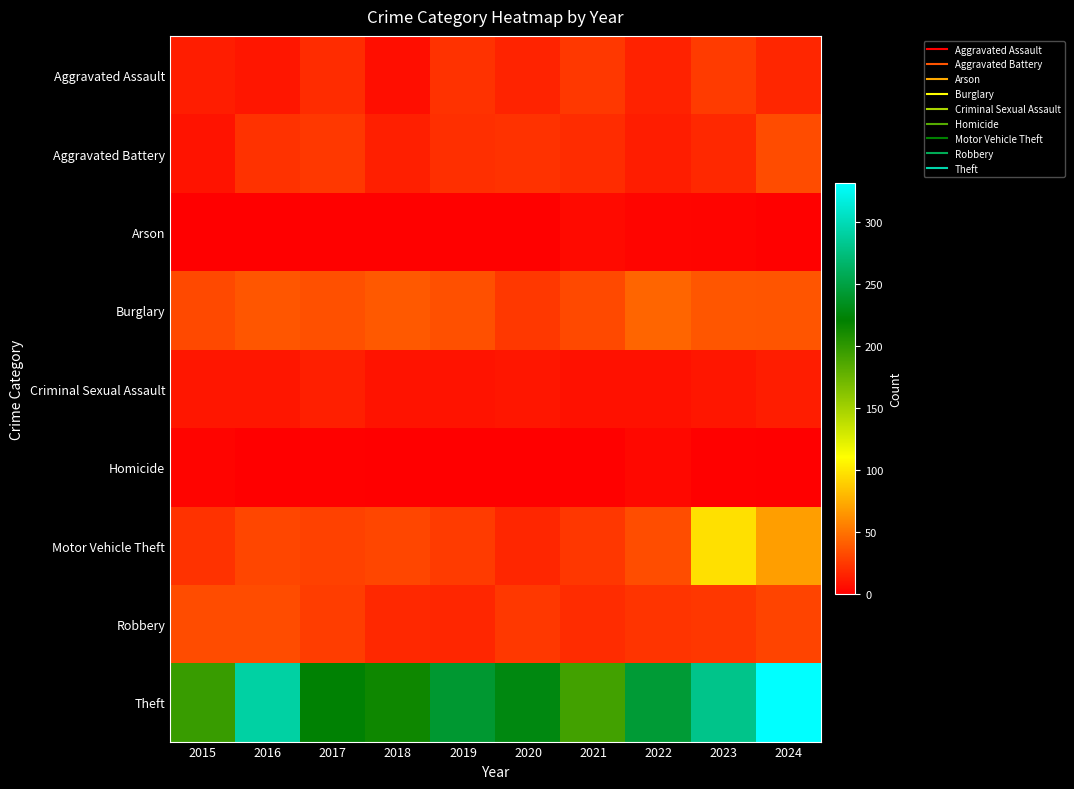

At which category is the sum across all series the highest?

2024